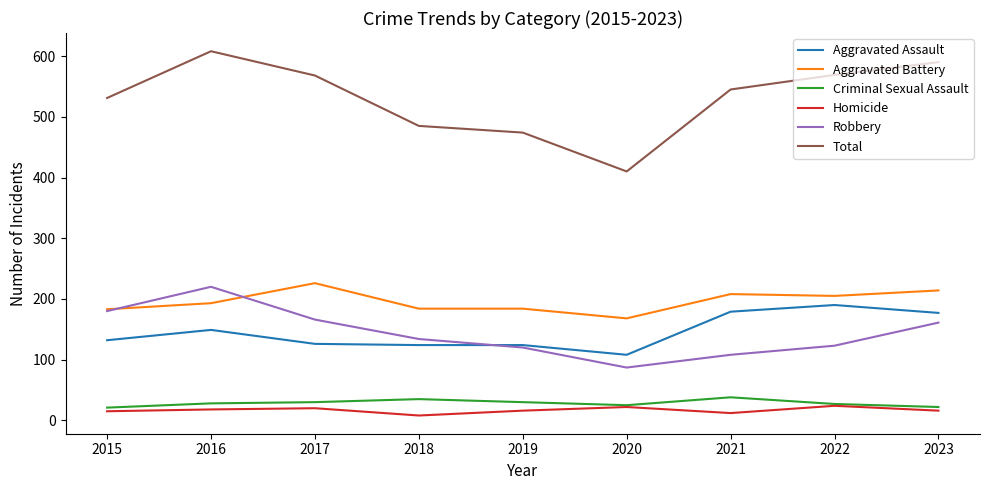

True or false: Aggravated Assault and Criminal Sexual Assault intersect in this chart.

False